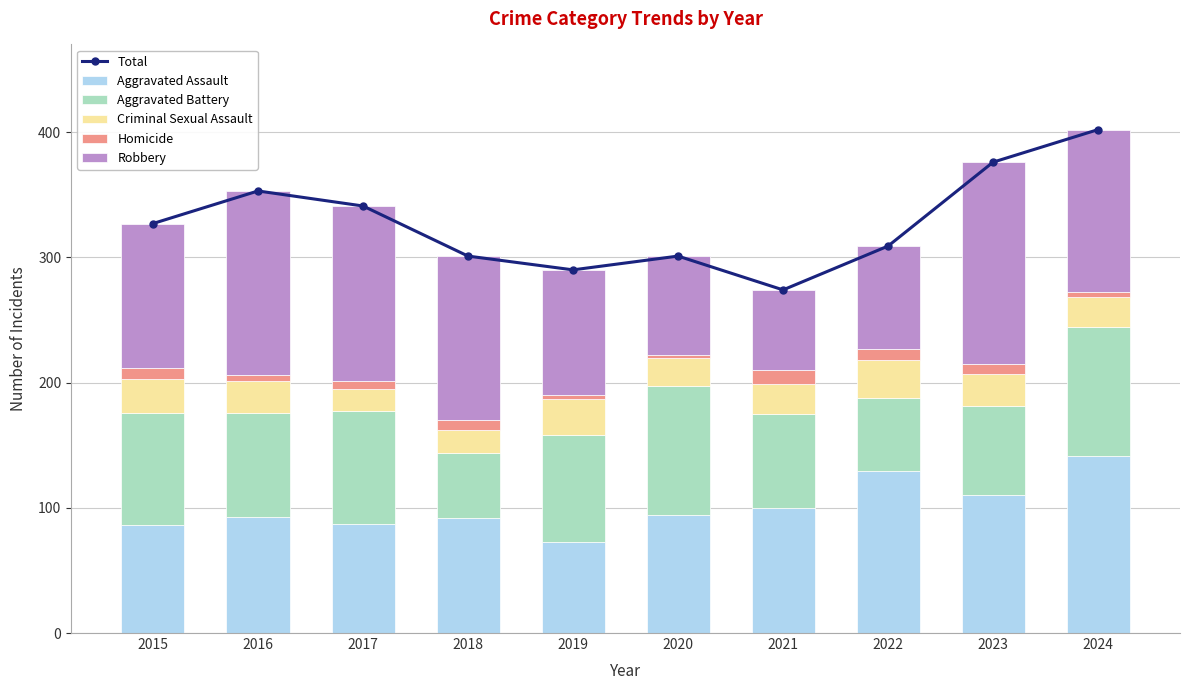

Reading left to right, transcribe all the data shown in this chart.

Total: 327	353	341	301	290	301	274	309	376	402
Aggravated Assault: 86	93	87	92	73	94	100	129	110	141
Aggravated Battery: 90	83	90	52	85	103	75	59	71	103
Criminal Sexual Assault: 27	25	18	18	29	23	24	30	26	24
Homicide: 9	5	6	8	3	2	11	9	8	4
Robbery: 115	147	140	131	100	79	64	82	161	130